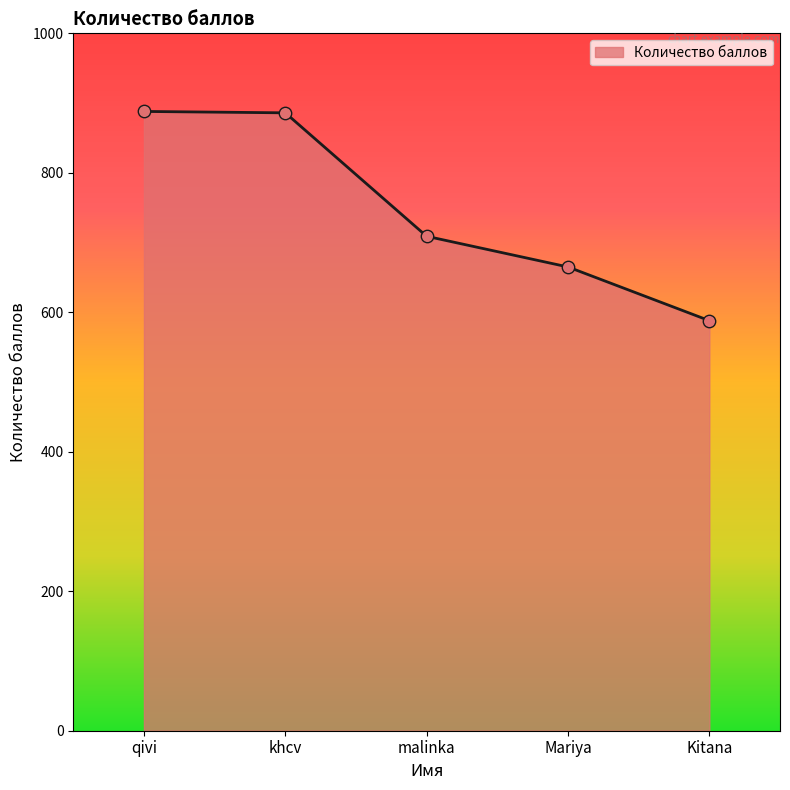

What is the change in value from qivi to Mariya?

-223